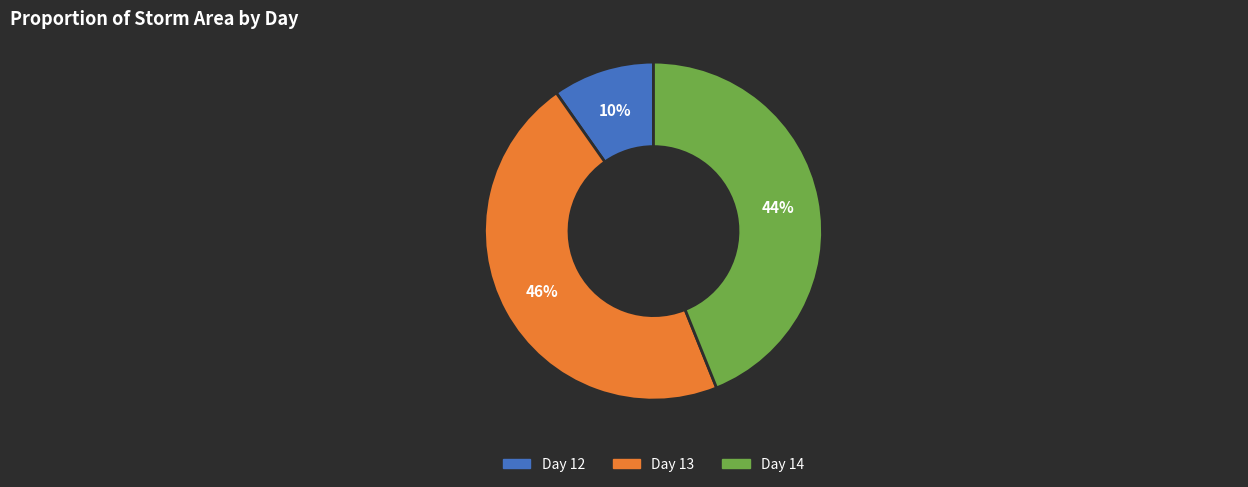

To the nearest percent, what is the average slice percentage?

33%